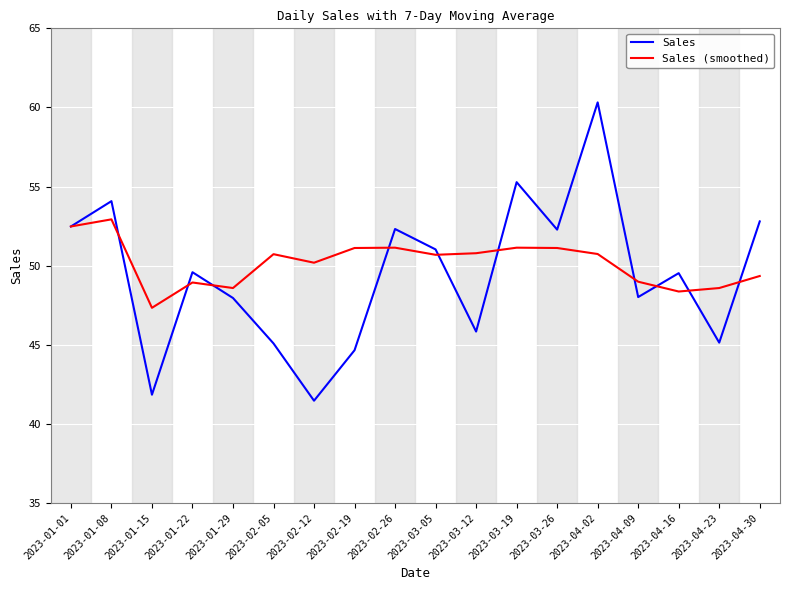

List the series in order of their peak value, highest first.

Sales, Sales (smoothed)